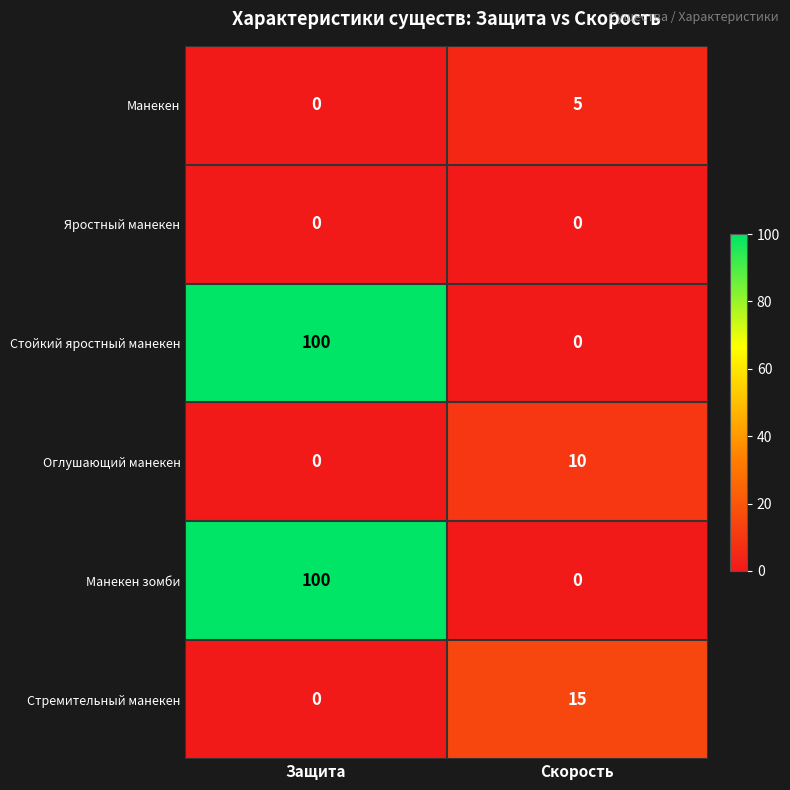

What is the difference between the maximum and minimum values in the Оглушающий манекен series?

10